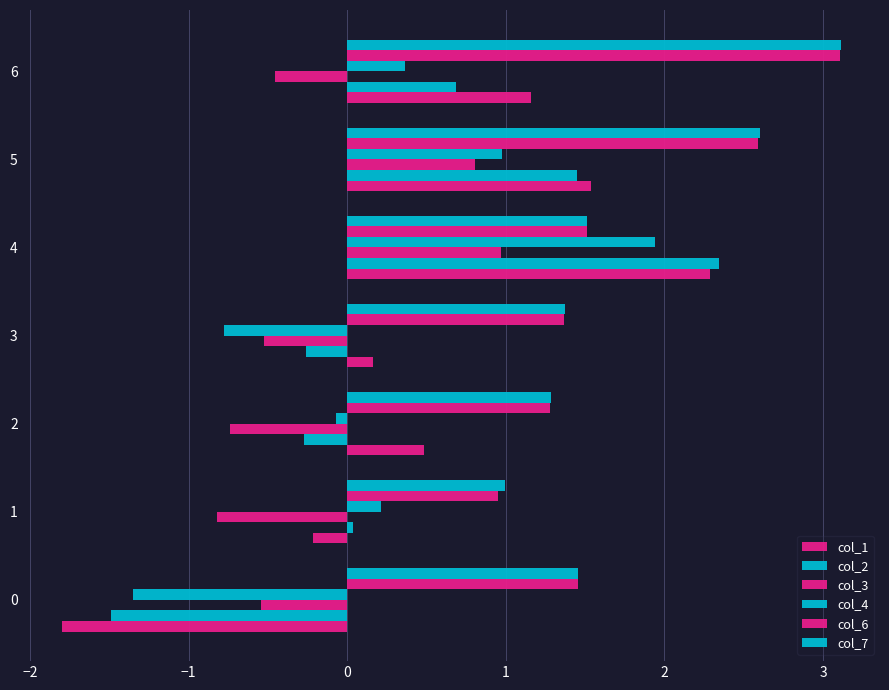

The value of col_2 at 0 is -0.5. True or false?

False